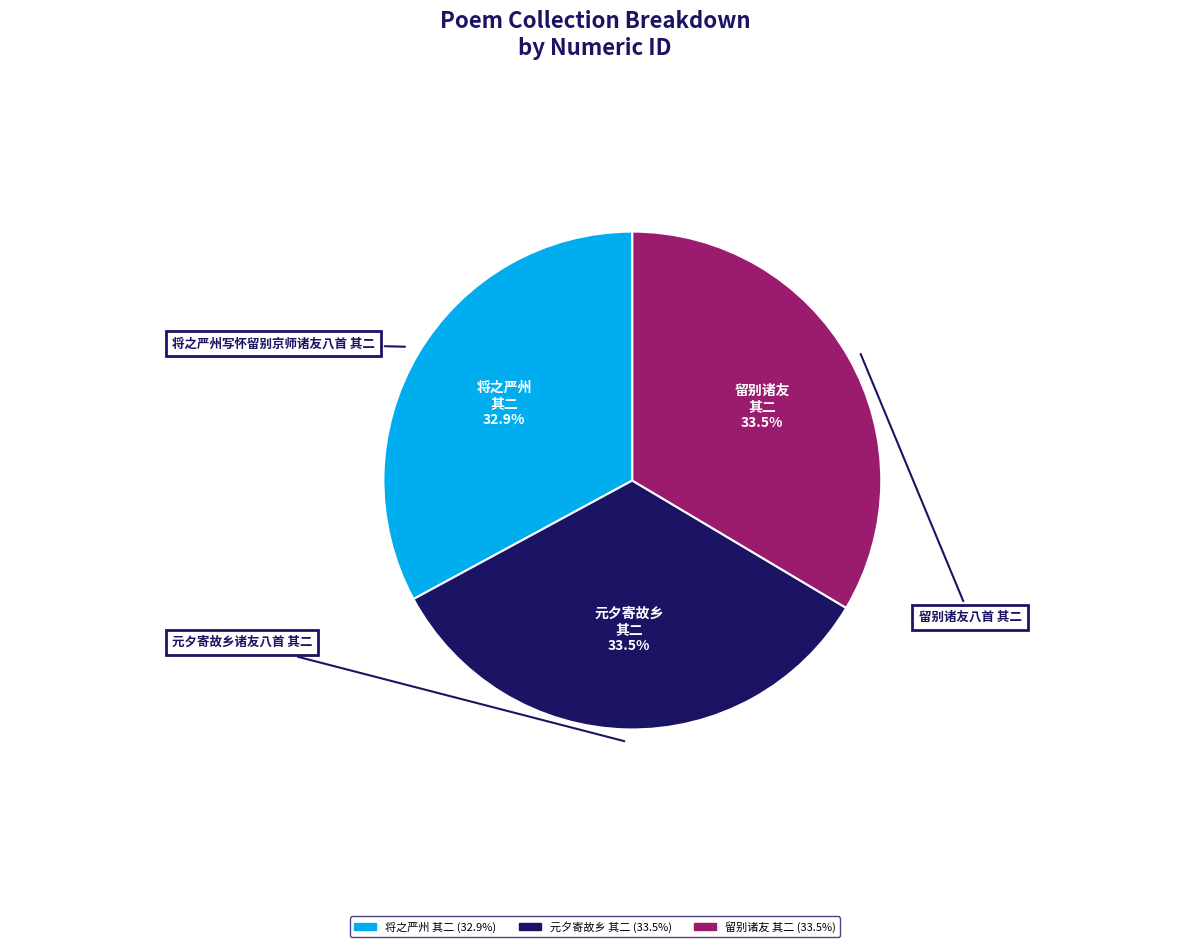

Is there any slice that represents more than half of the pie?

No